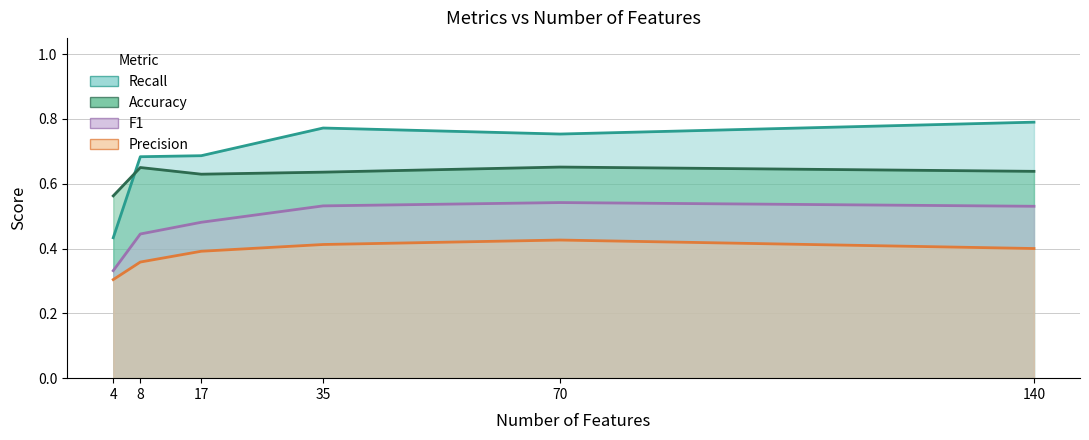

True or false: Precision has more than 1 points higher than both neighbors.

False